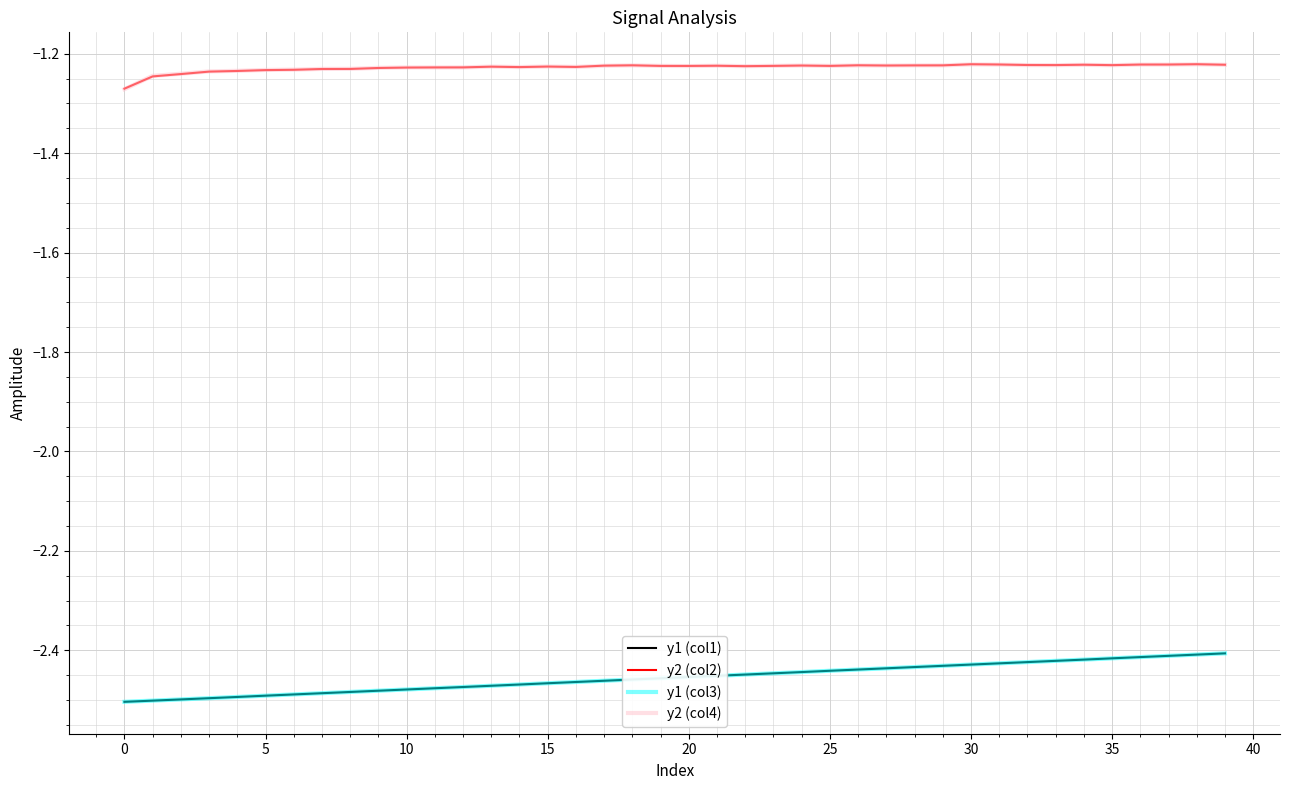

True or false: y2 (col4) and y1 (col1) cross at least once.

False